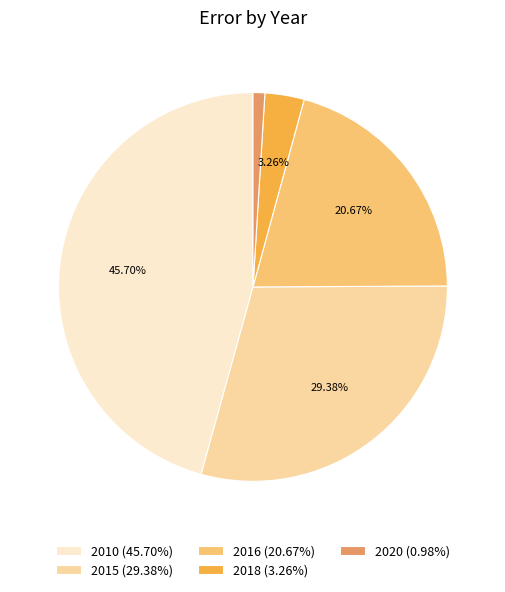

Which has a higher value, 2010 (45.70%) or 2018 (3.26%)?

2010 (45.70%)